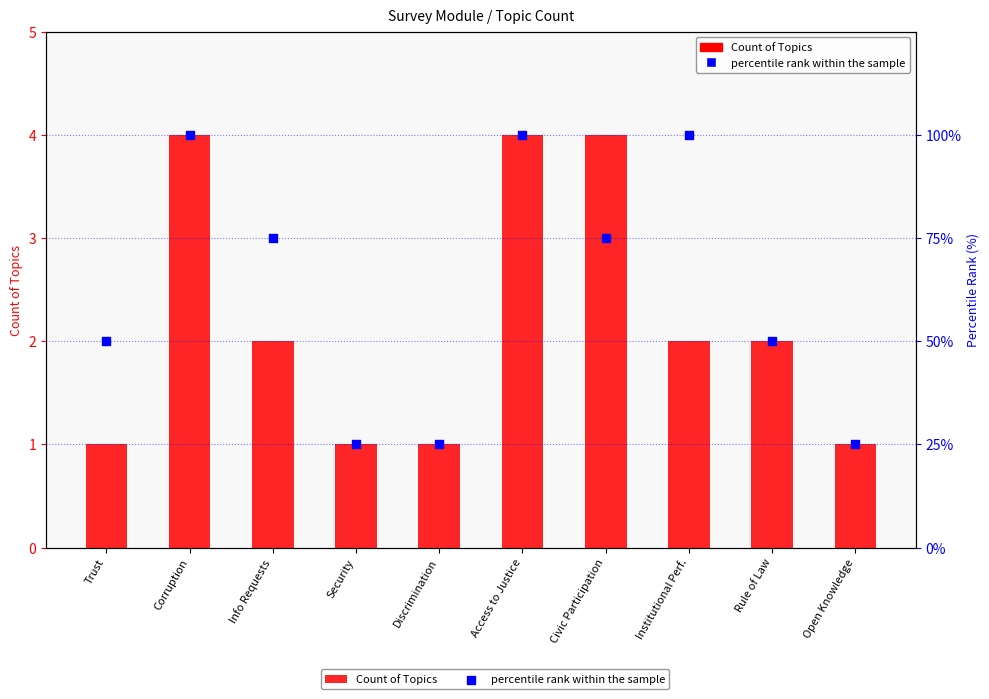

Which series reaches the maximum Y coordinate?

percentile rank within the sample